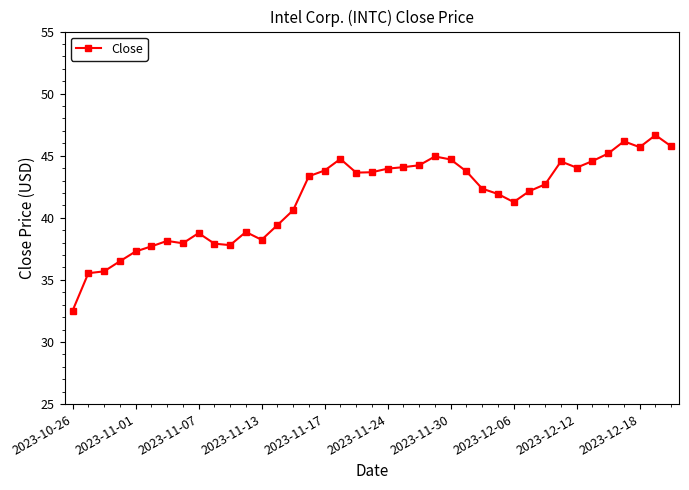

How many lines are shown in the chart?

1